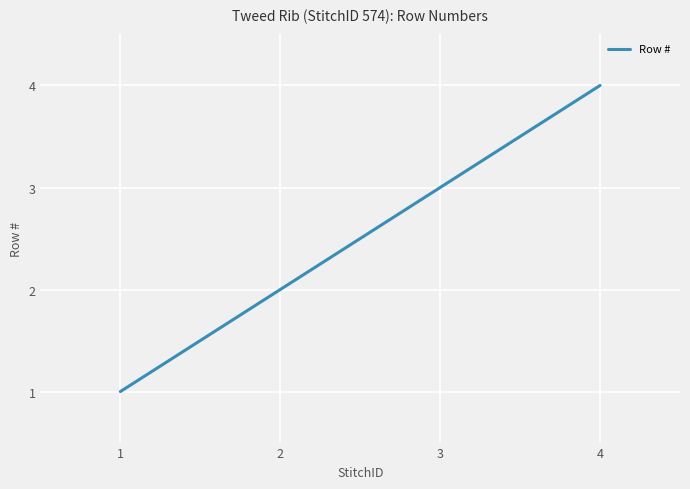

Between 1 and 4, which is larger?

4